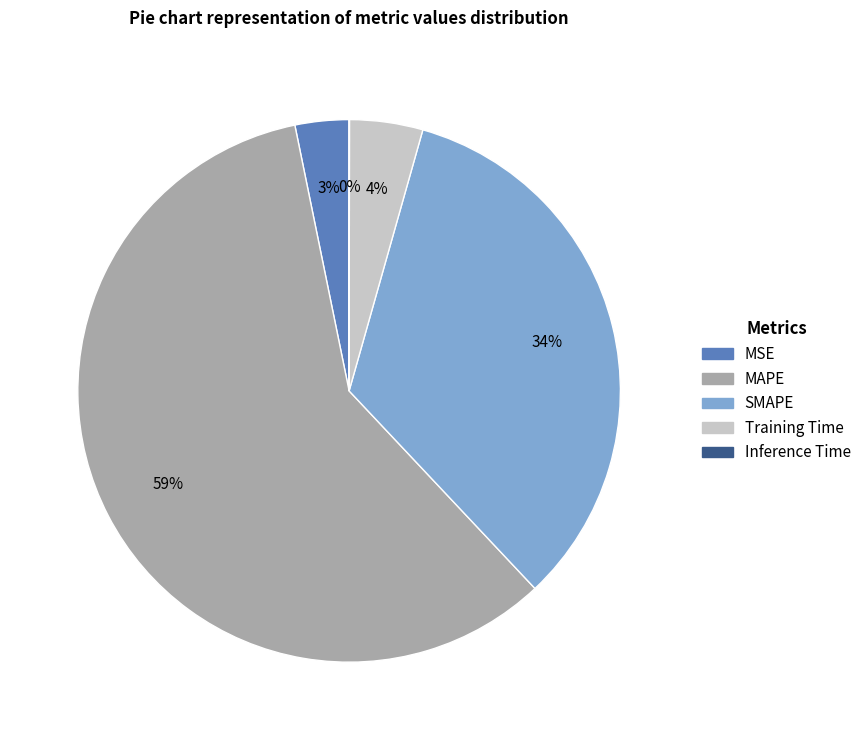

True or false: MAPE accounts for 59% of the total.

True